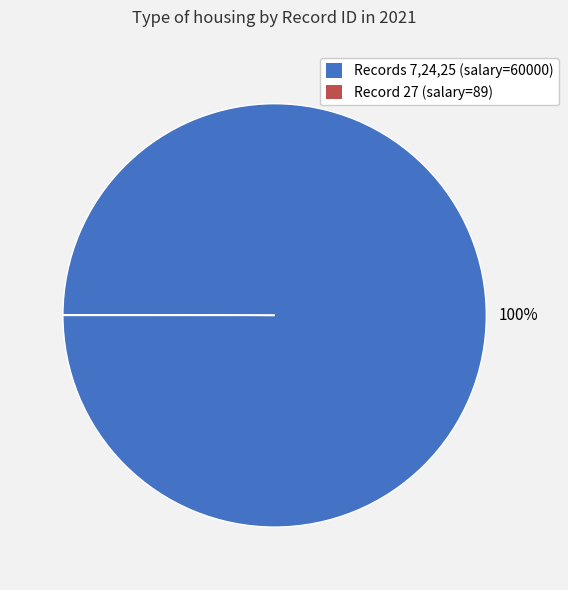

To the nearest percent, what is the average slice percentage?

50%